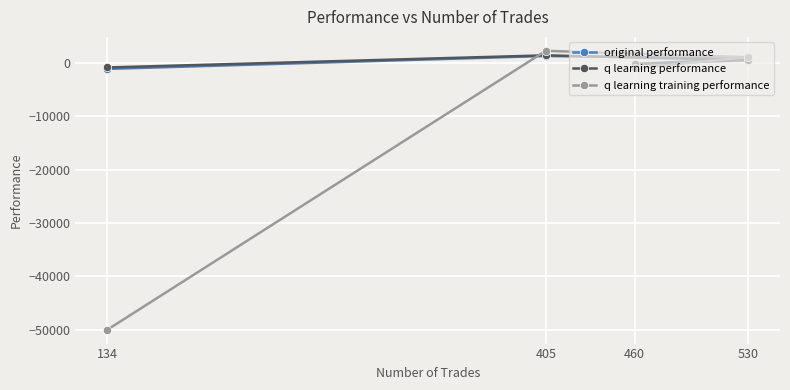

Where does the q learning performance series first go above 537?

405